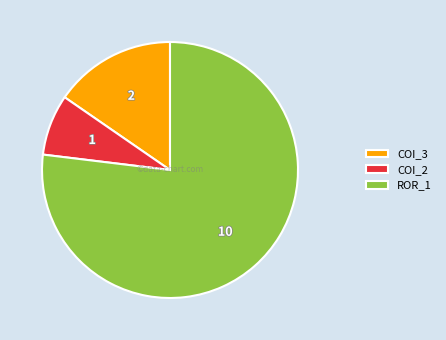

The ROR_1 slice represents 77% of the pie. True or false?

True